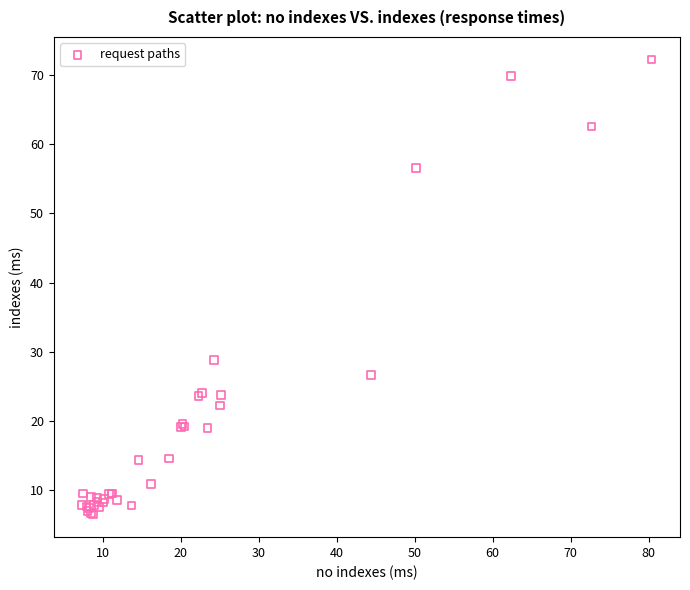

What Y value in the scatter plot is closest to 39?

28.8